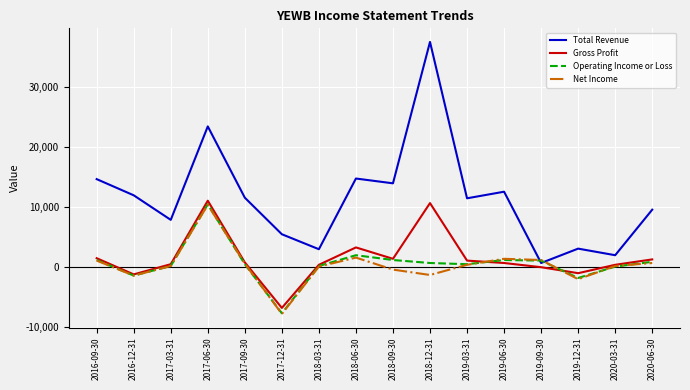

Which series has the largest range (max minus min)?

Total Revenue